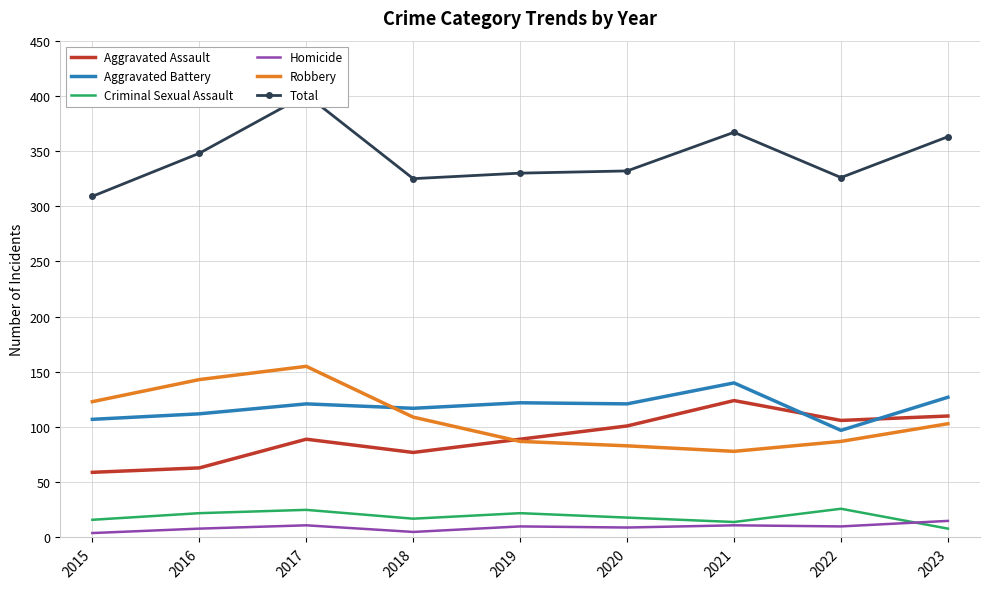

Which series changed the most between 2016 and 2022?

Robbery